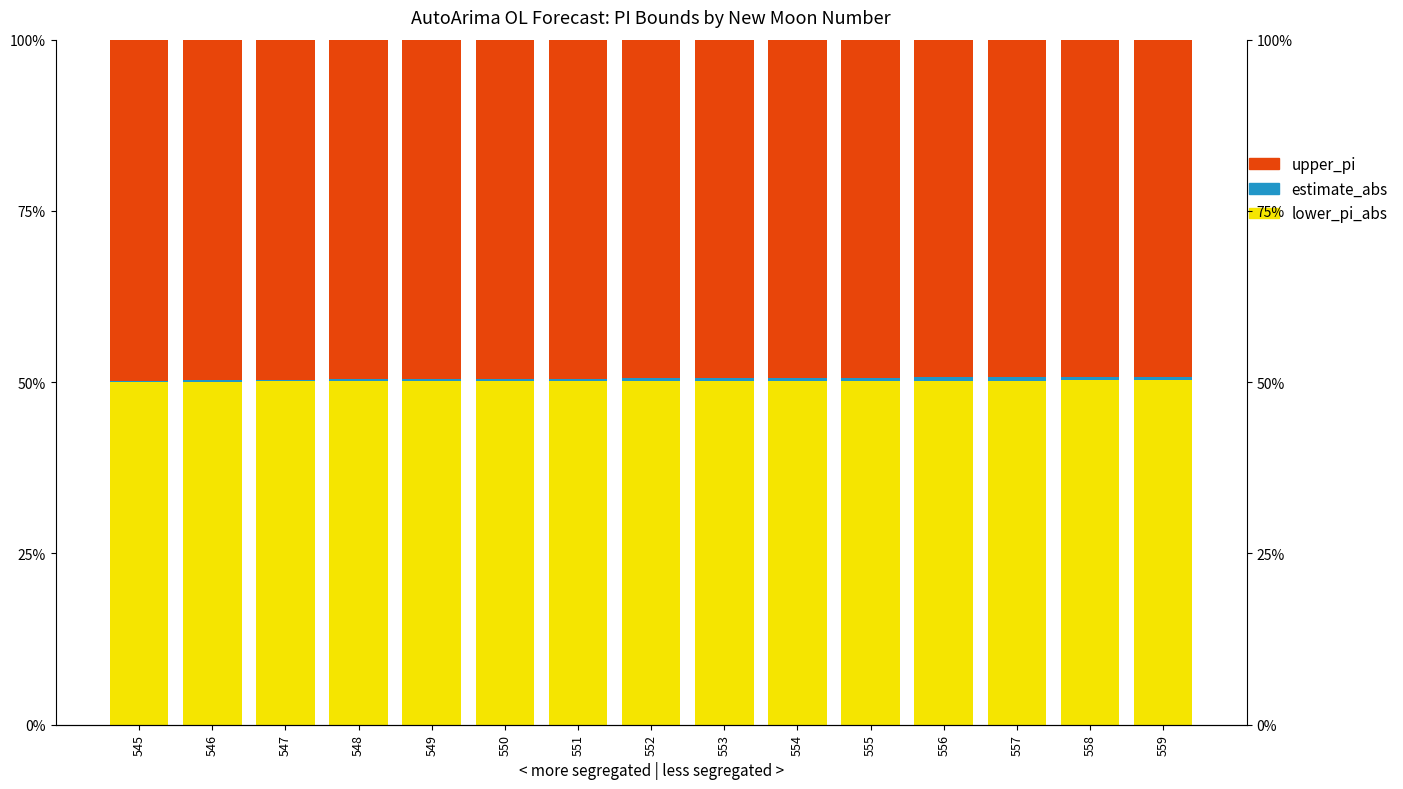

What is the lowest value of the lower_pi_abs series?

0.5